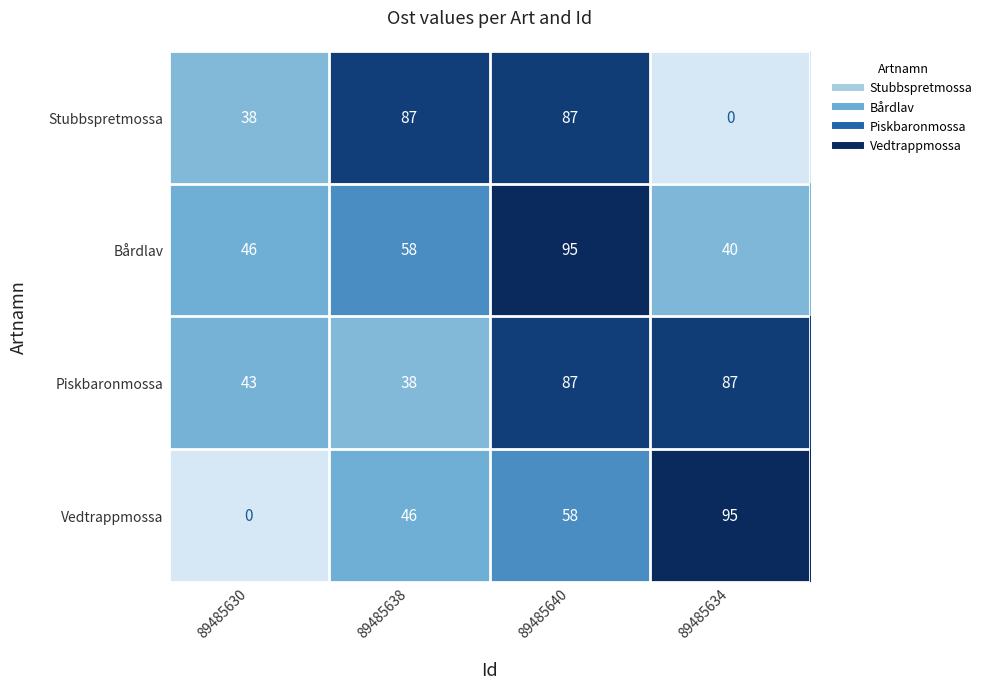

Is it true that Vedtrappmossa equals 0 at 89485630?

True